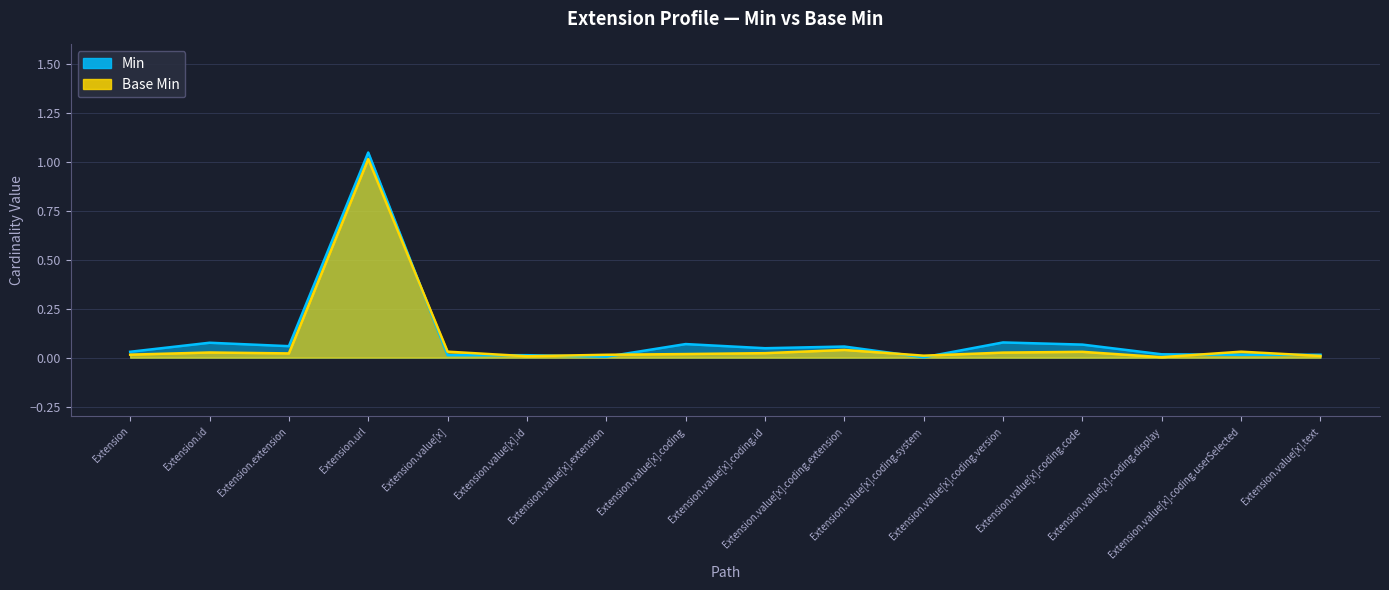

What is the sum of the Base Min values at Extension.url and Extension.value[x].coding.extension?

1.1